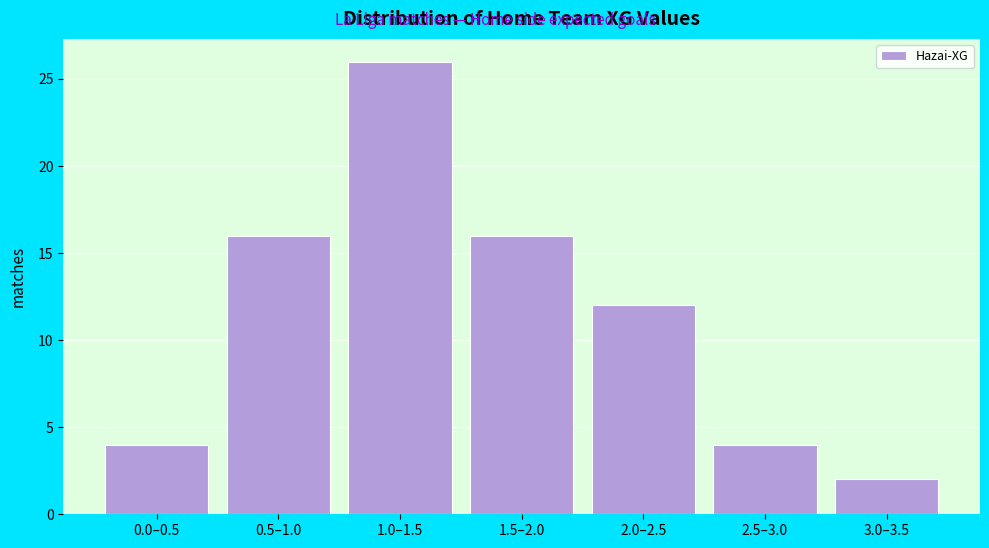

Reading left to right, transcribe all the data shown in this chart.

4	16	26	16	12	4	2